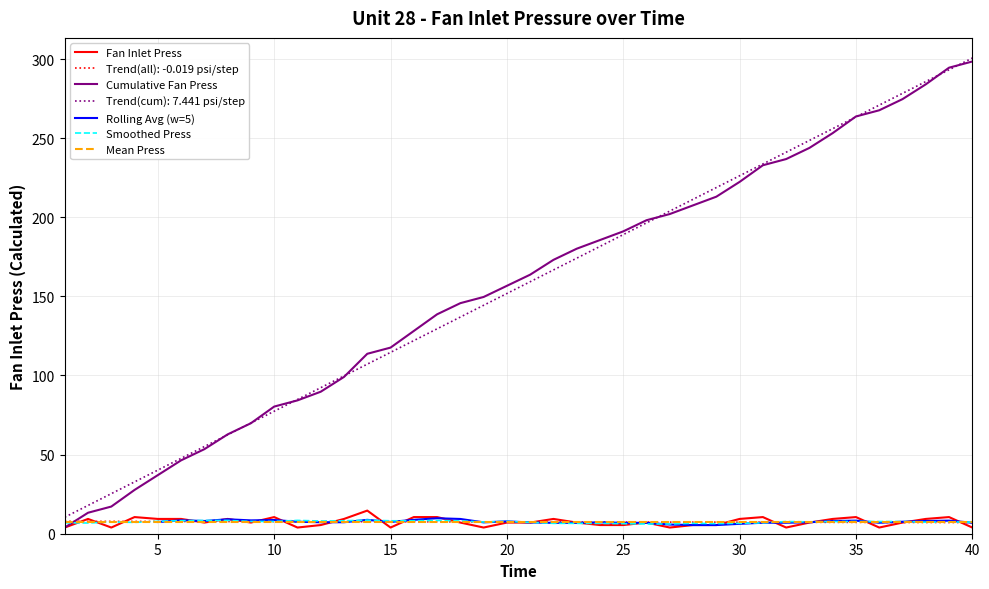

What is the lowest value of the Mean Press series?

7.5